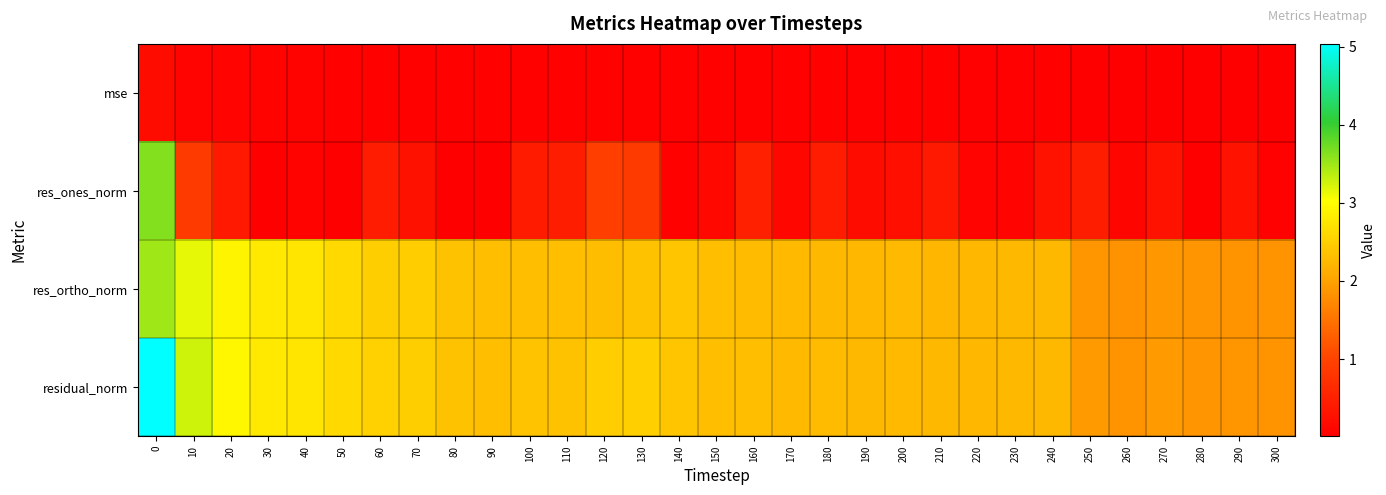

Count the number of data series in this chart.

4